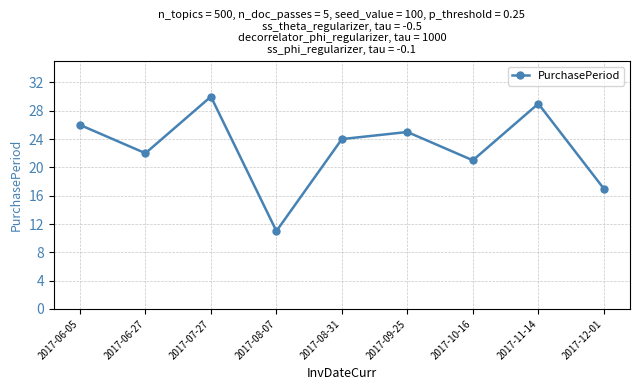

What is the value of the 6th point from the left?

25